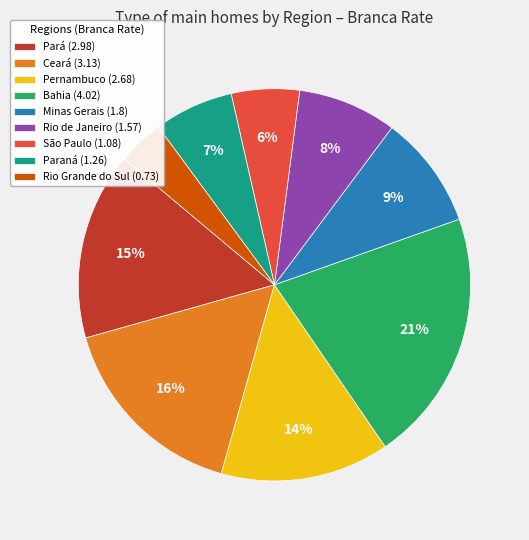

To the nearest percent, what is the difference between the largest and smallest slice percentages?

17%